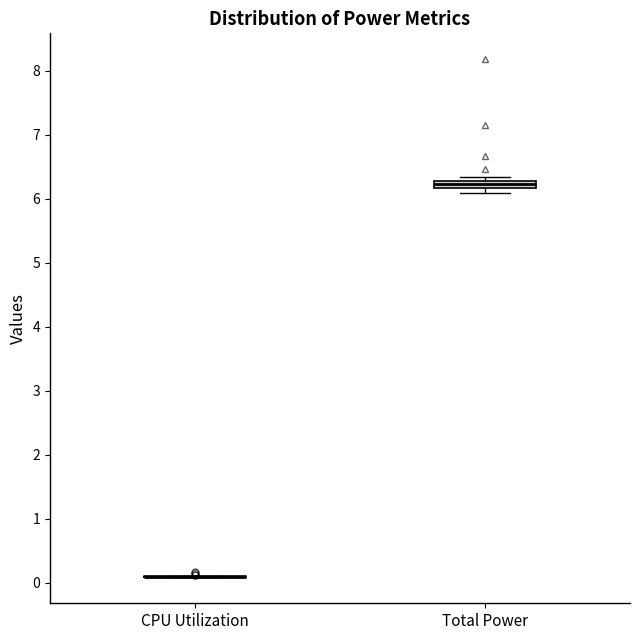

Which box is the tallest, from its lower edge to its upper edge?

Total Power